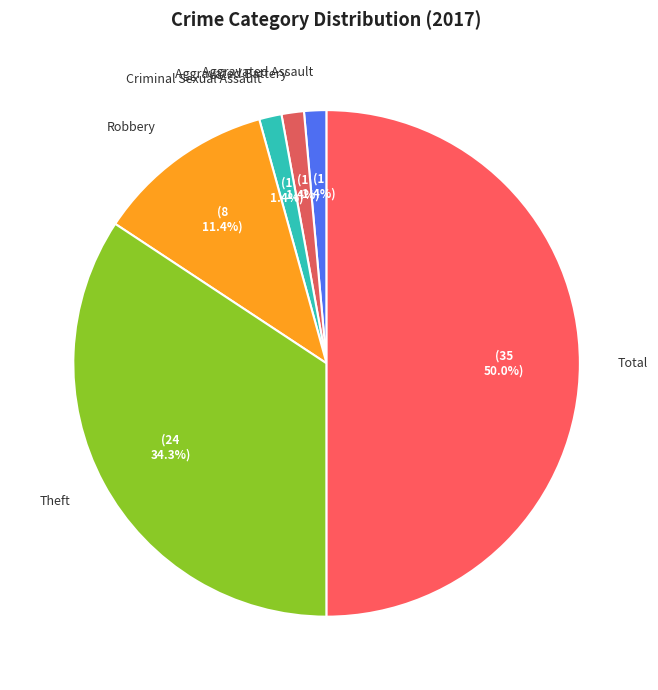

Count the number of slices in the pie.

6